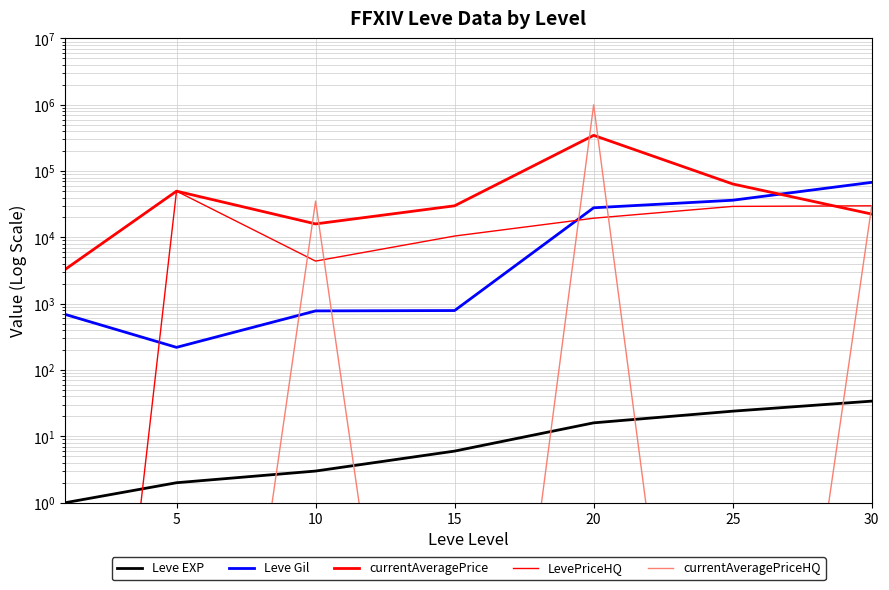

True or false: currentAveragePriceHQ has more than 1 interior local peaks.

True